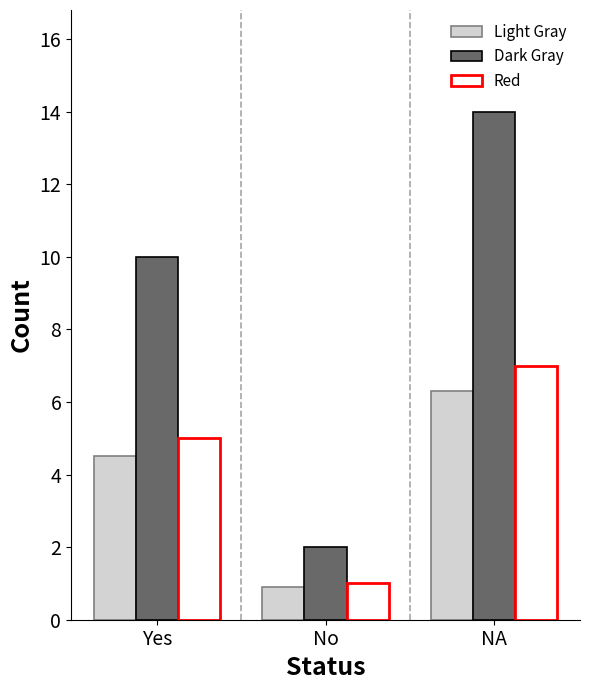

True or false: Light Gray has a value of 2.6 at Yes.

False